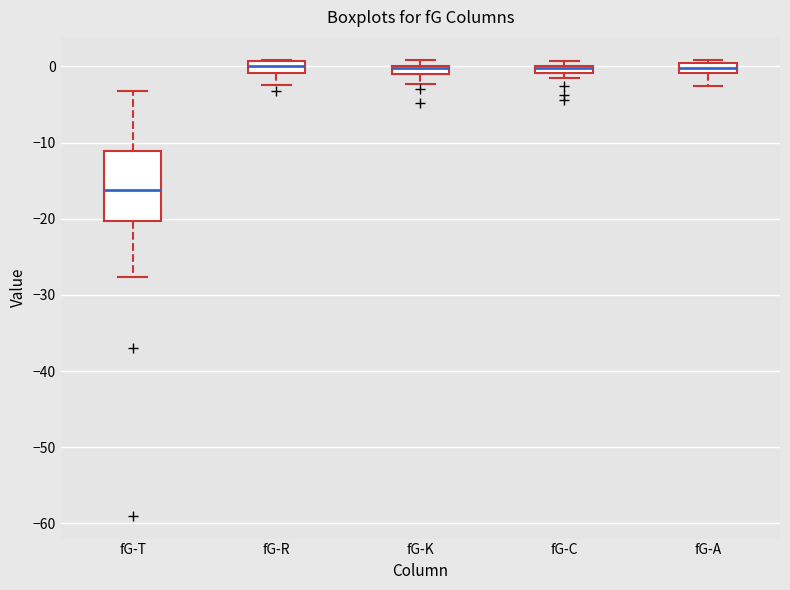

Comparing the boxes themselves (not the whiskers), which one is the tallest?

fG-T